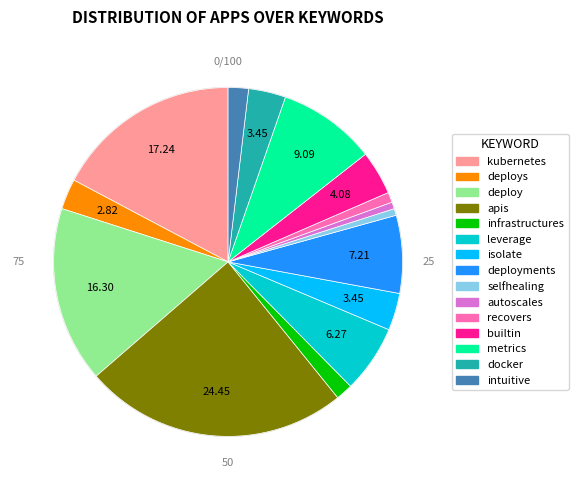

Which category has the biggest portion of the pie?

apis